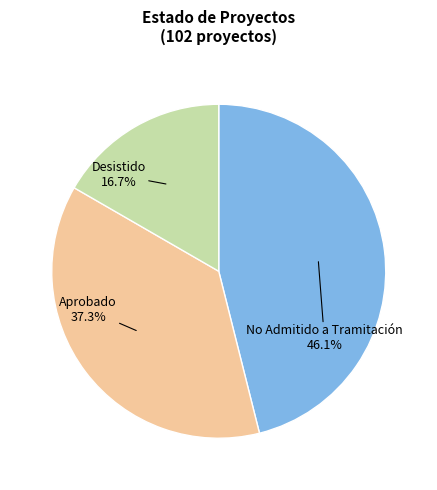

Which category has the biggest portion of the pie?

No Admitido a Tramitación